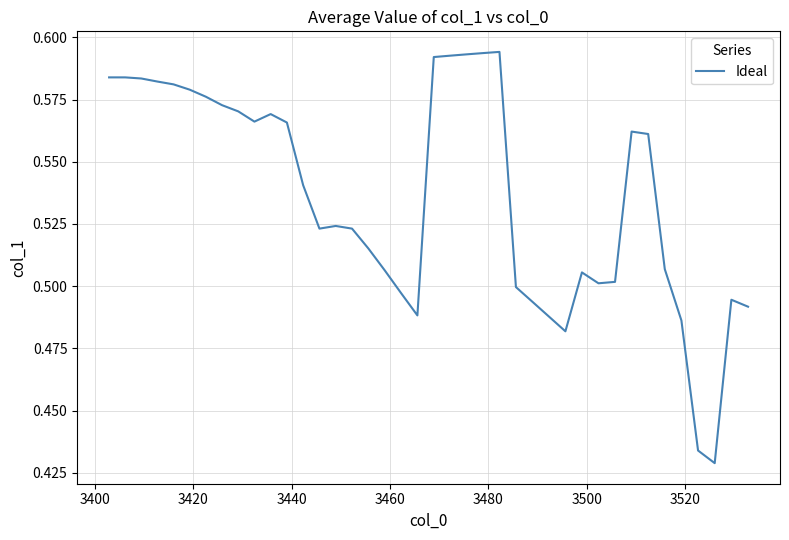

What is the maximum value shown in the chart?

0.6